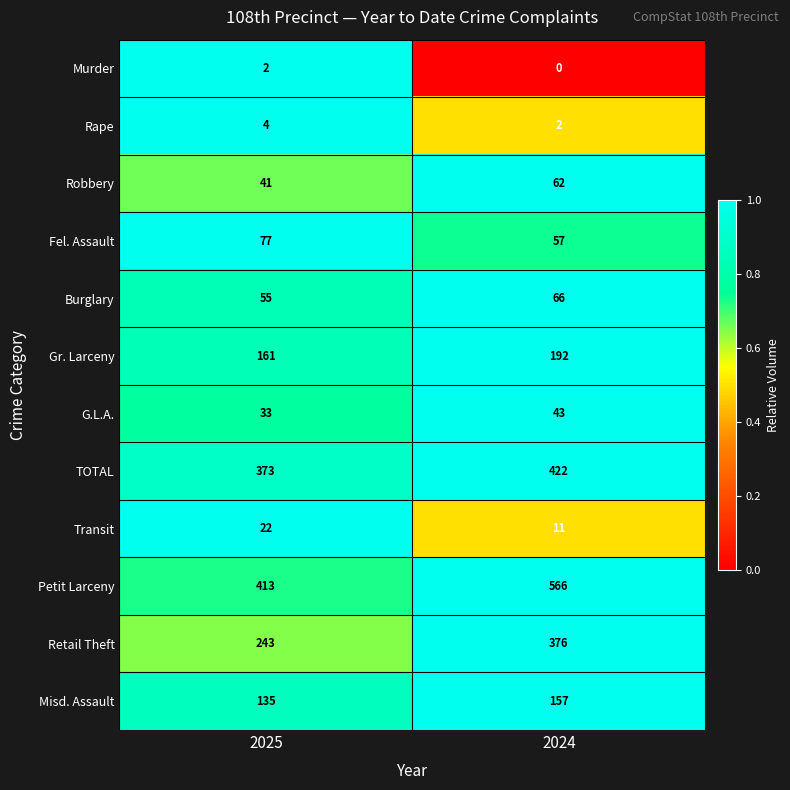

What is the difference between the Fel. Assault values at 2024 and 2025?

20